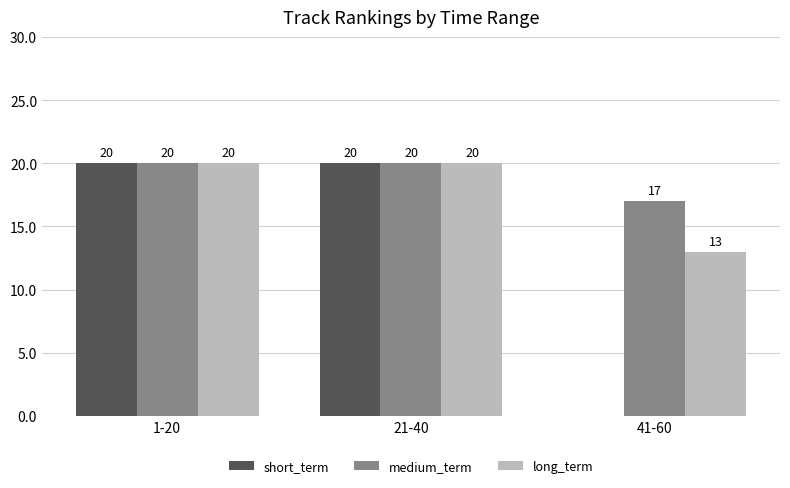

Which series has the widest spread of values?

short_term